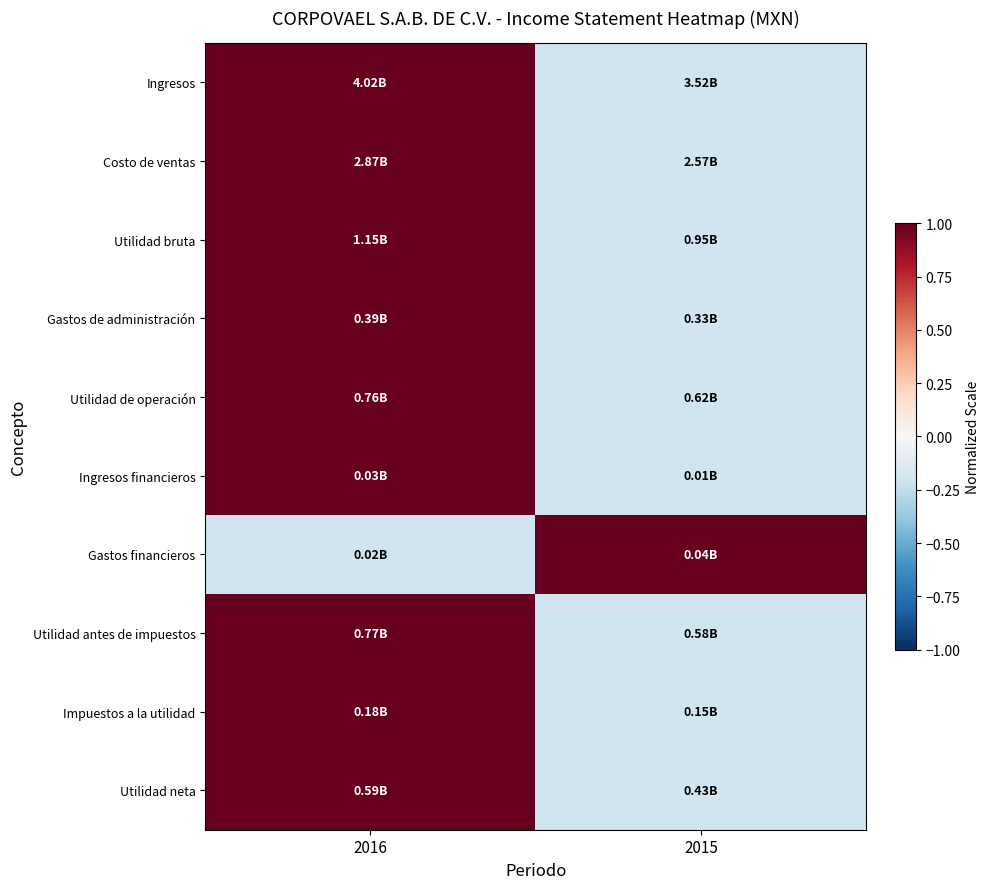

Between 2016 and 2015, which series saw the biggest shift?

Ingresos